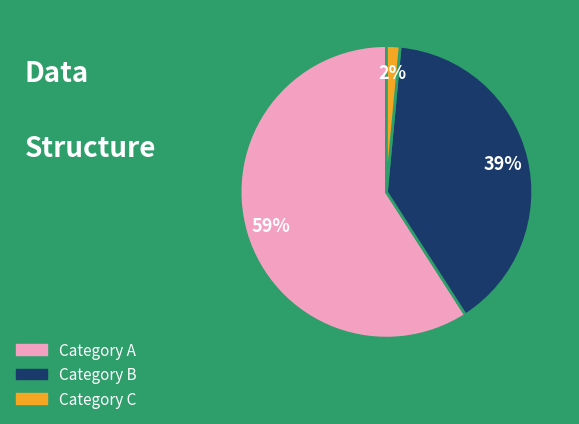

Is there a majority slice in this chart?

Yes